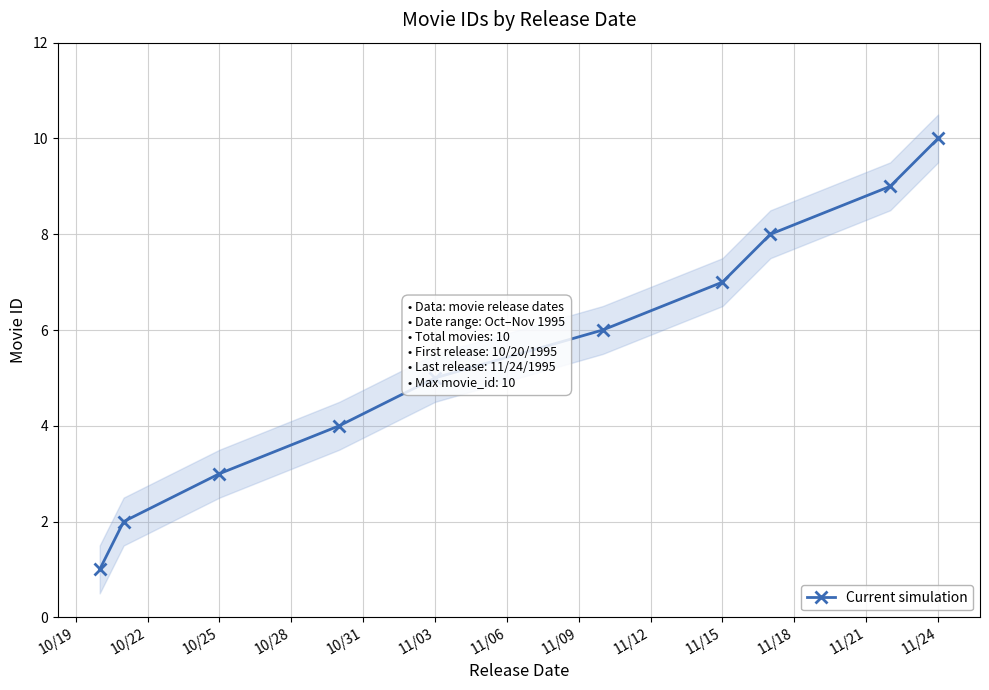

Reading right to left, list all the values displayed in this chart.

10	9	8	7	6	5	4	3	2	1